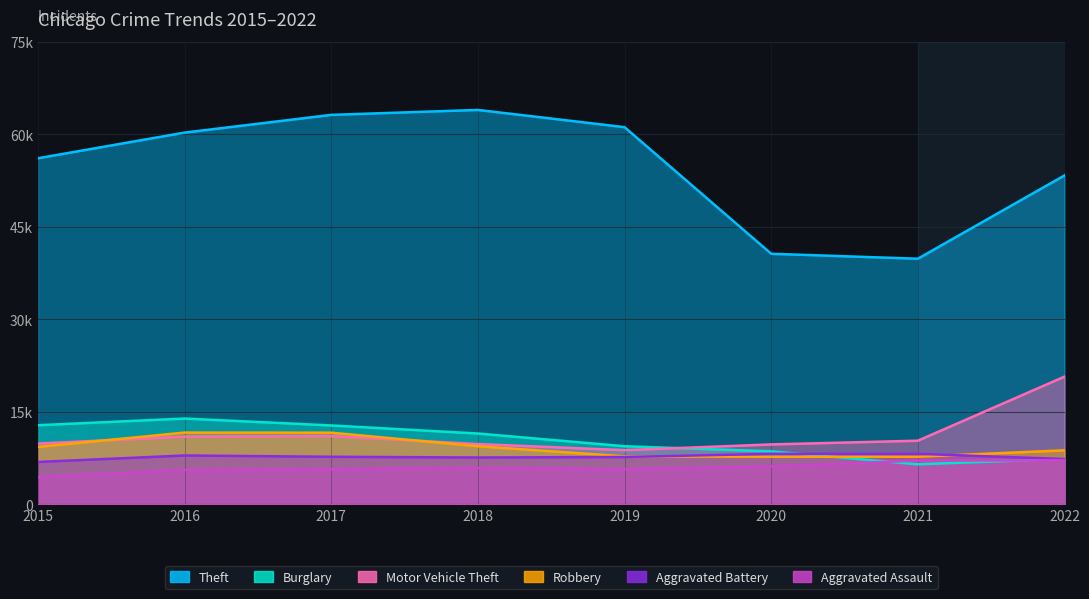

Rank the series at 2020 from lowest to highest value.

Aggravated Assault, Robbery, Aggravated Battery, Burglary, Motor Vehicle Theft, Theft